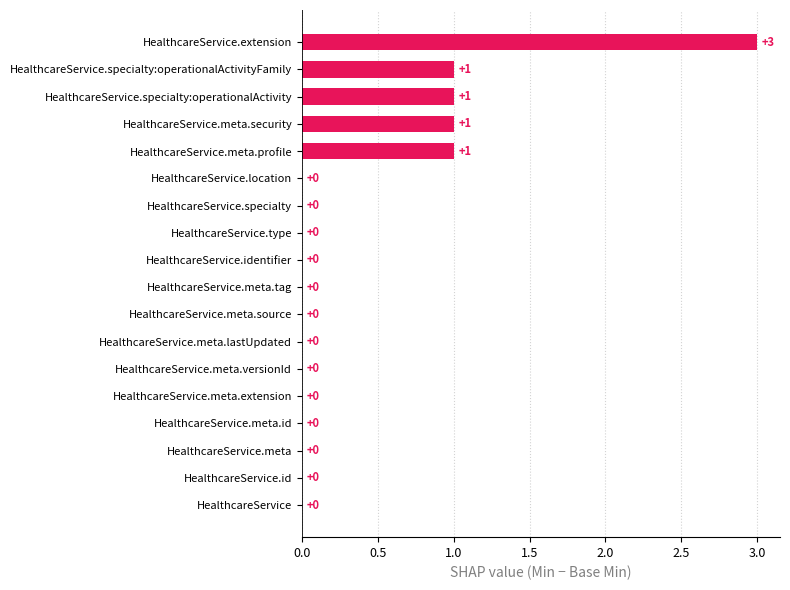

How many values are between 0 and 1?

17